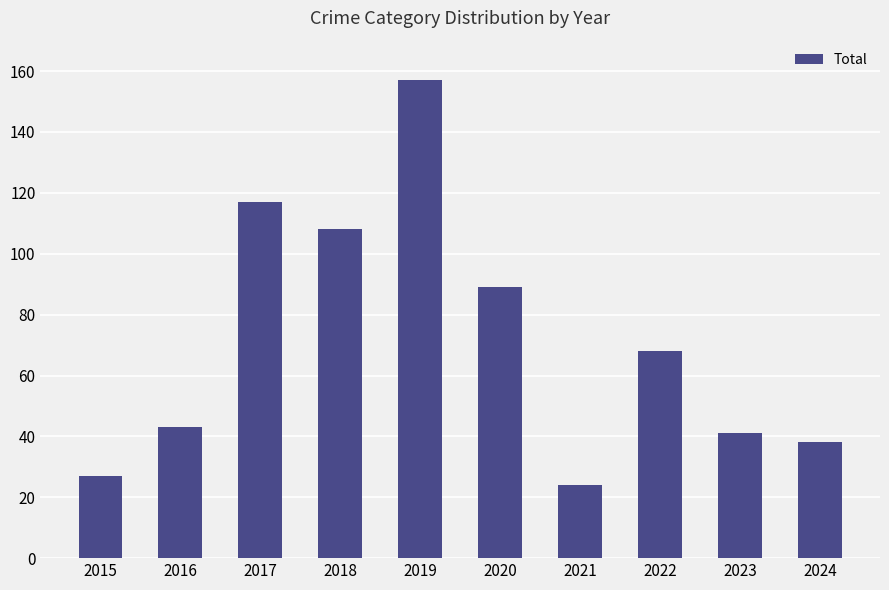

What is the difference between the second highest and second lowest values?

90